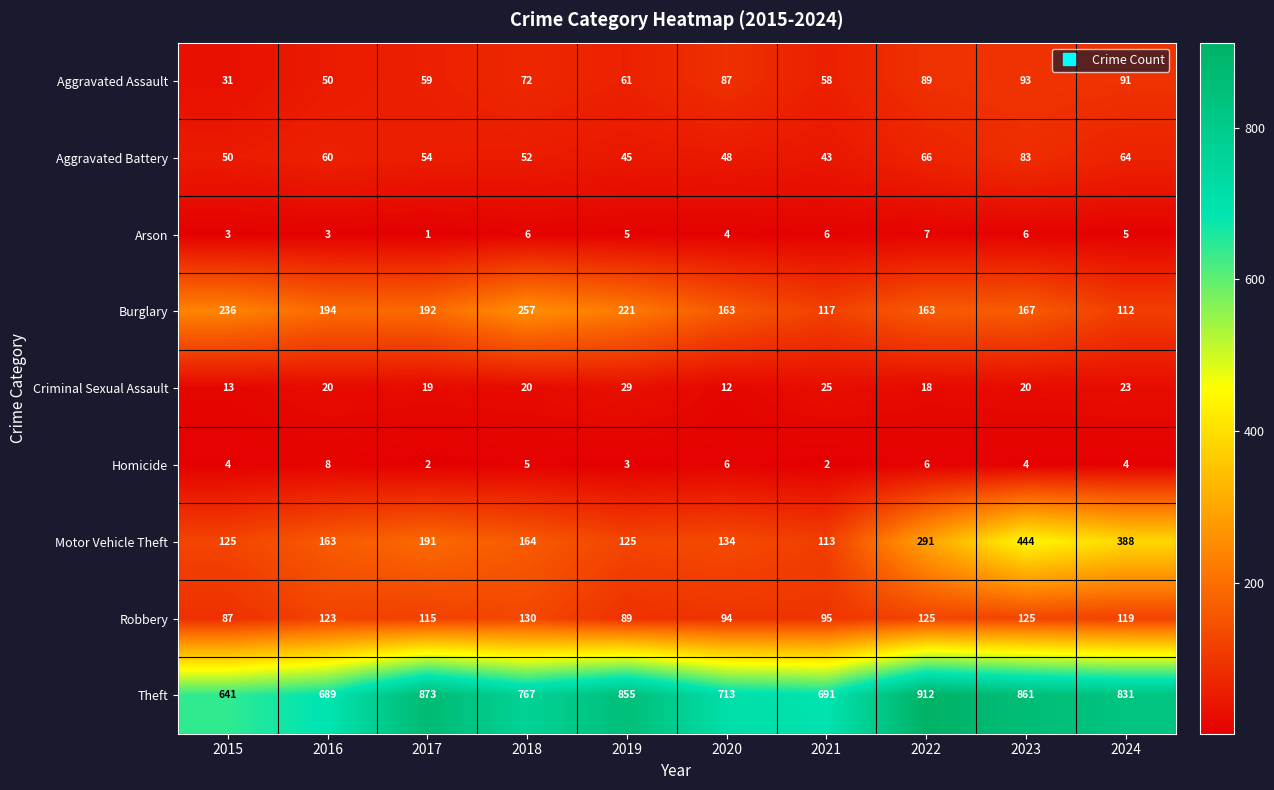

Which series has the largest range (max minus min)?

Motor Vehicle Theft